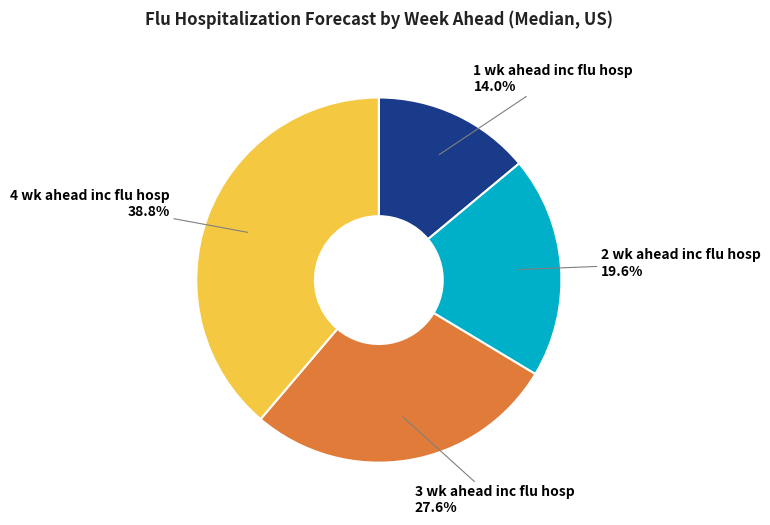

What percentage do 3 wk ahead inc flu hosp and 1 wk ahead inc flu hosp together represent?

41.6%